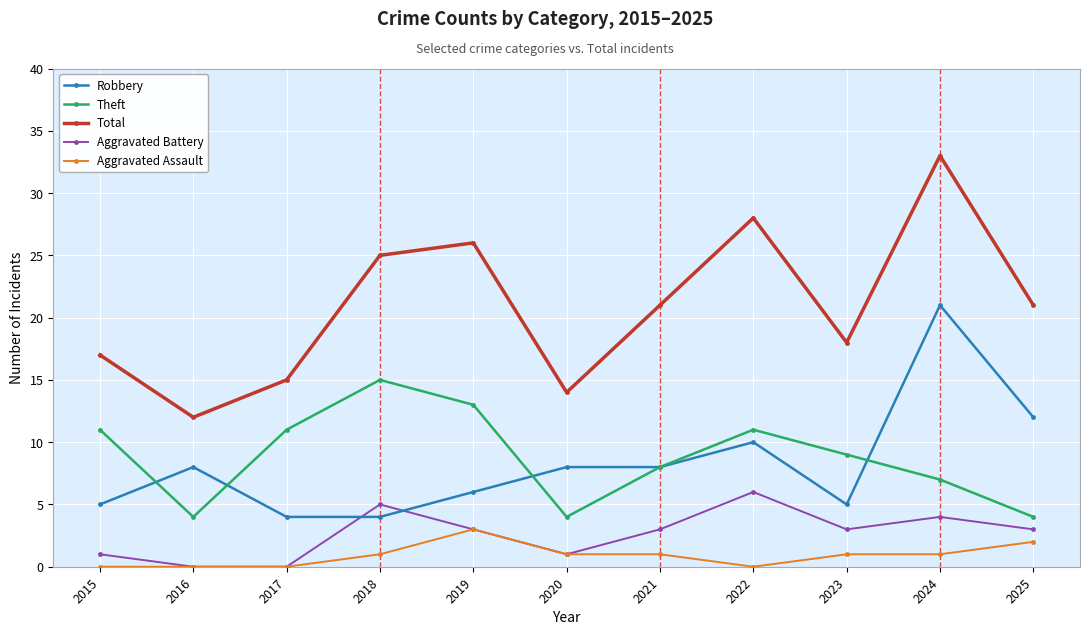

What is the spread (max minus min) of values at 2023?

17